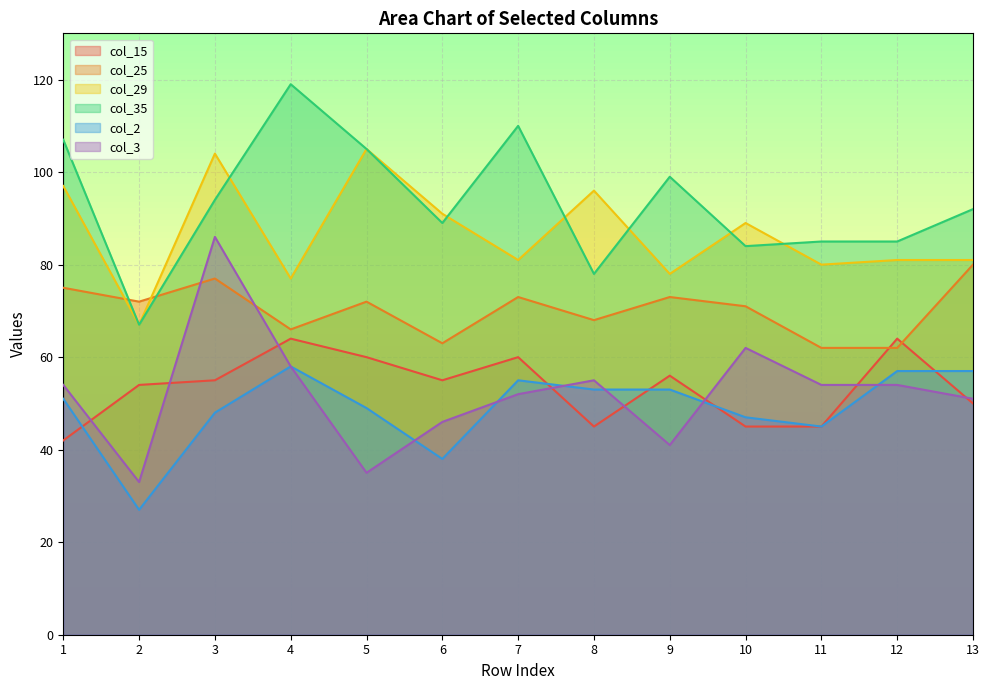

List the labels in order of col_3 value, smallest first.

2, 5, 9, 6, 13, 7, 1, 11, 12, 8, 4, 10, 3